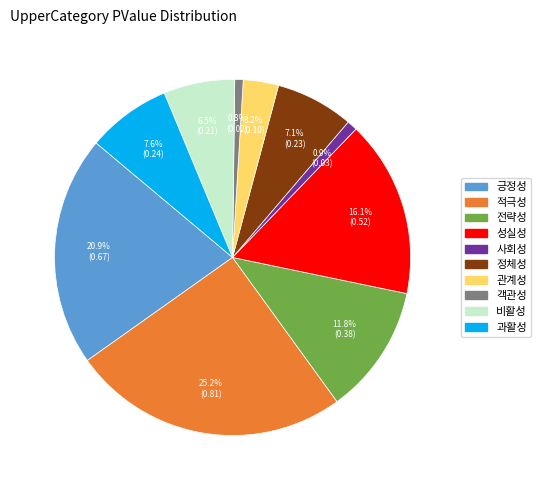

Does 관계성 represent more than half of the total?

No